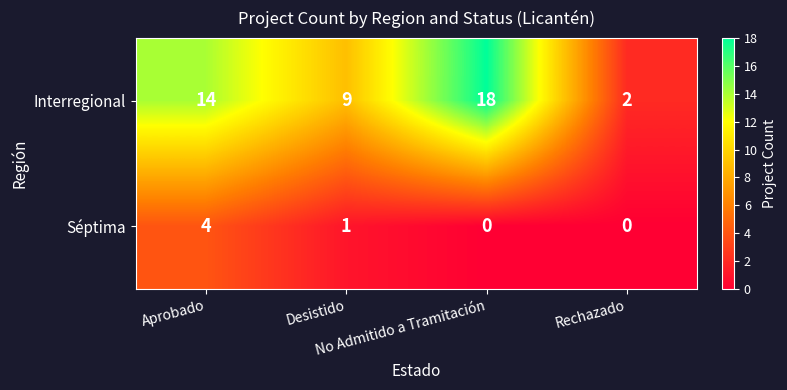

What is the difference between the highest and lowest values at Desistido?

8